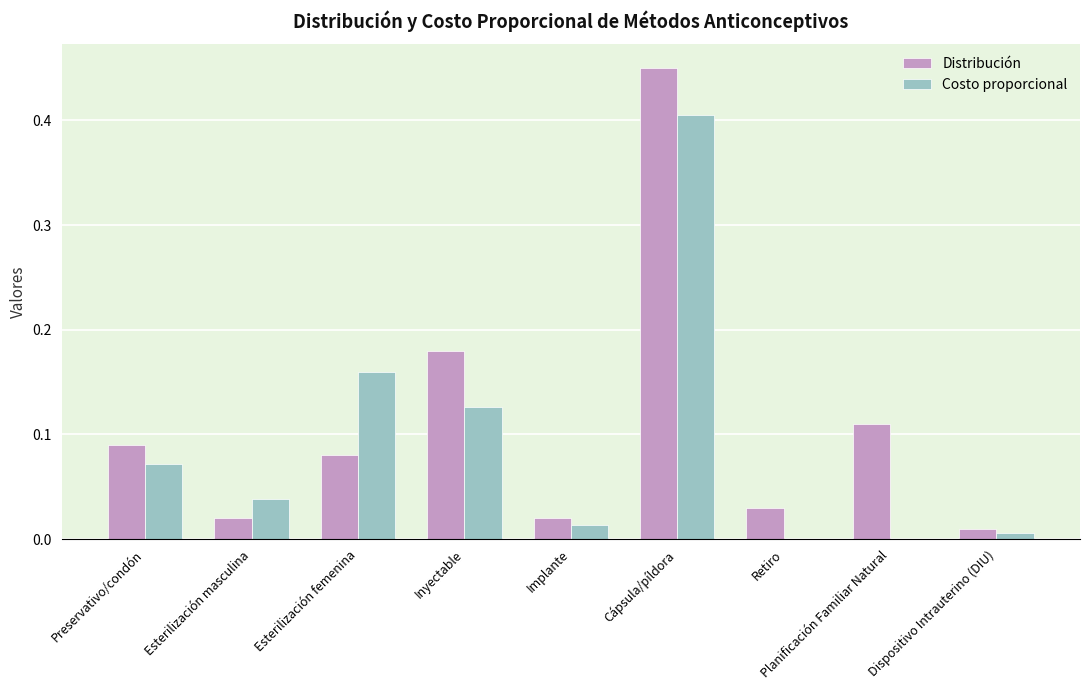

Count the number of data series in this chart.

2